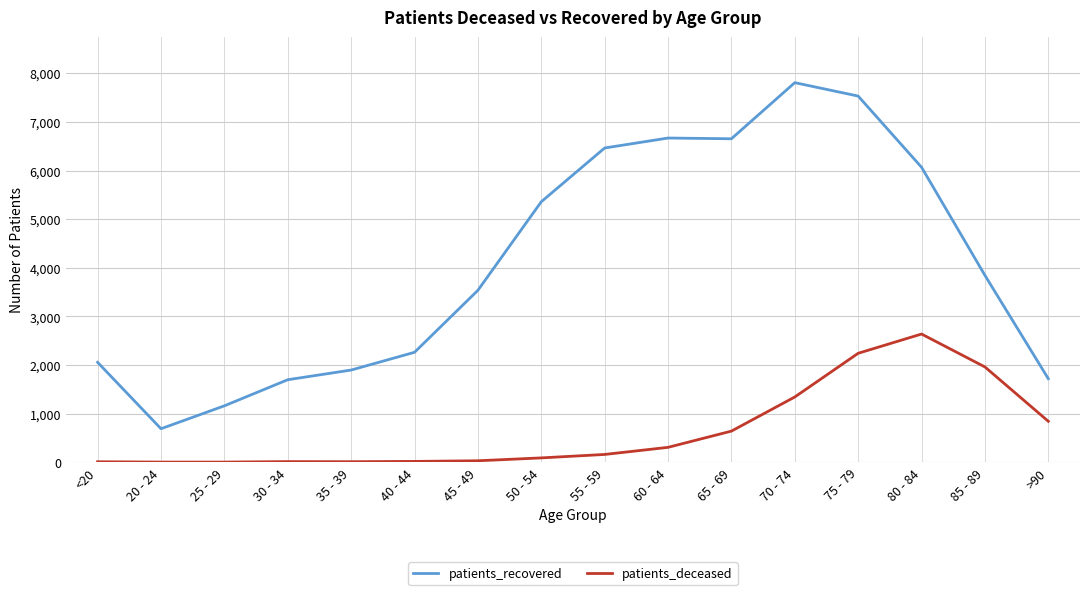

Which series has the widest spread of values?

patients_recovered